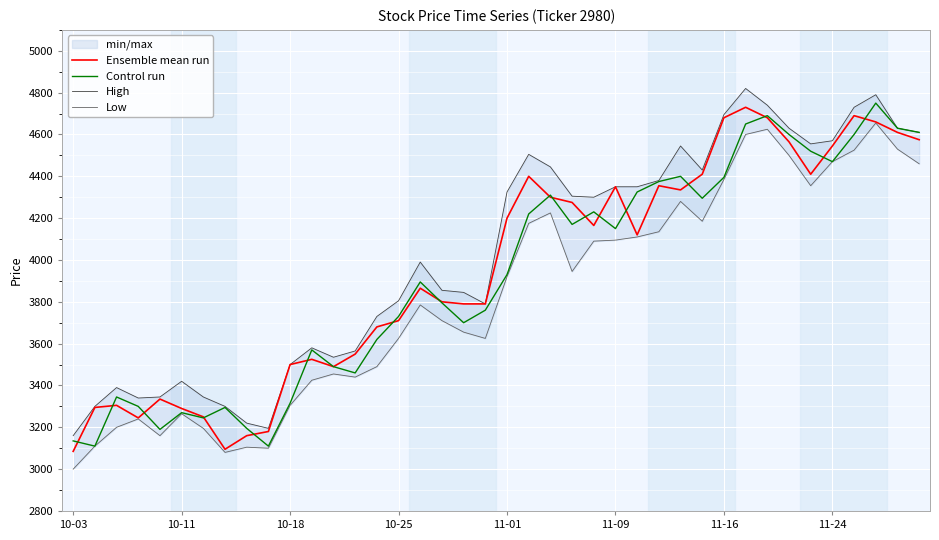

True or false: Low and High intersect in this chart.

False